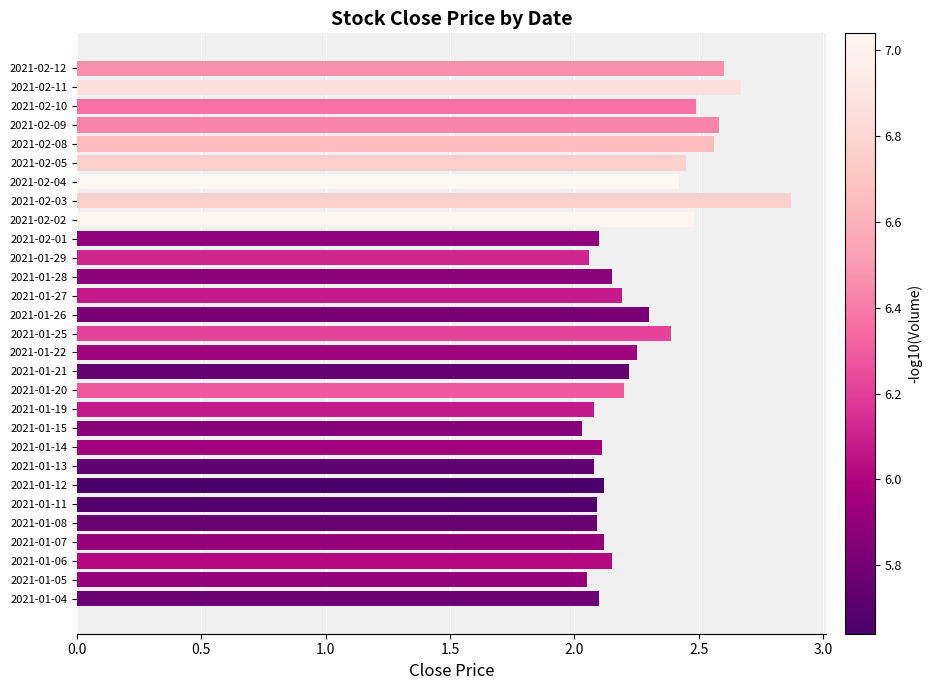

What is the difference between the second highest and minimum values?

0.6